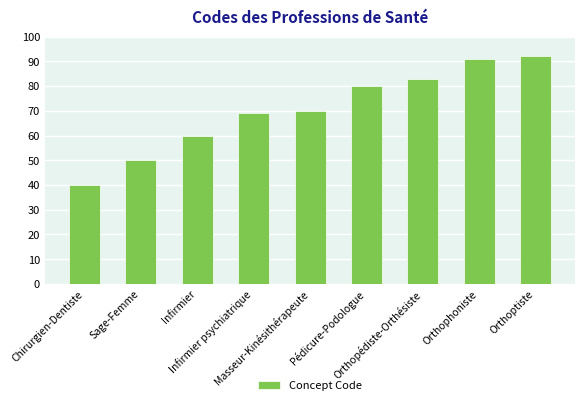

What is the smallest value displayed?

40